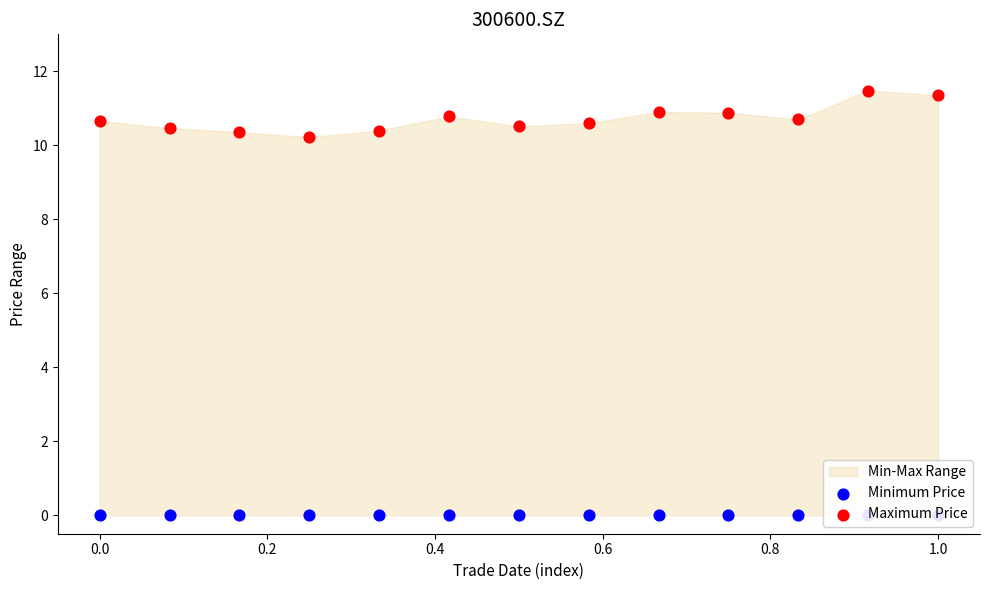

Which series contains the highest Y value?

Maximum Price